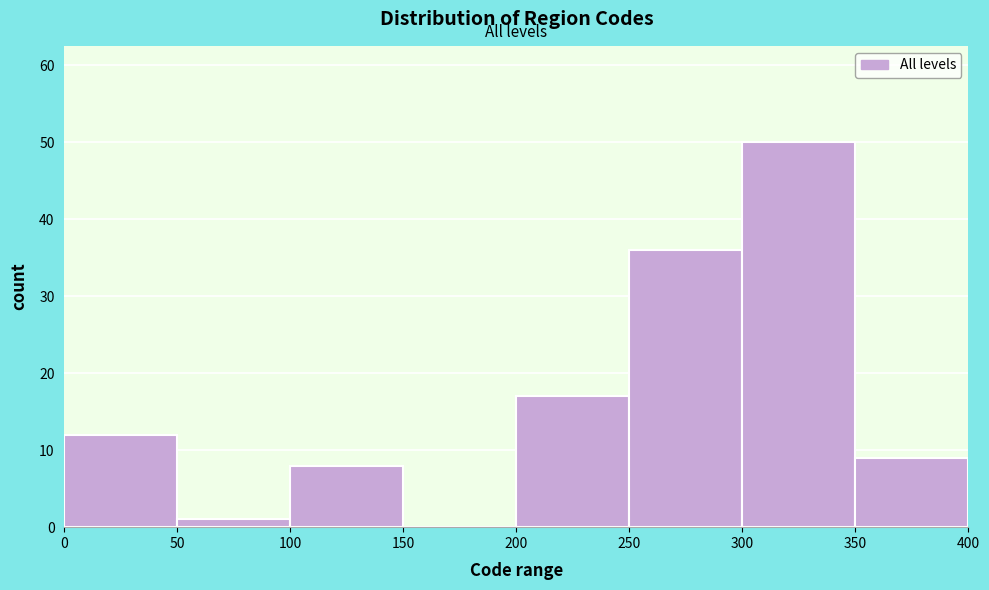

How tall is the bar that spans 100 to 150 on the x-axis? The values are not printed on the chart, so give them approximately, as read against the axis.

8